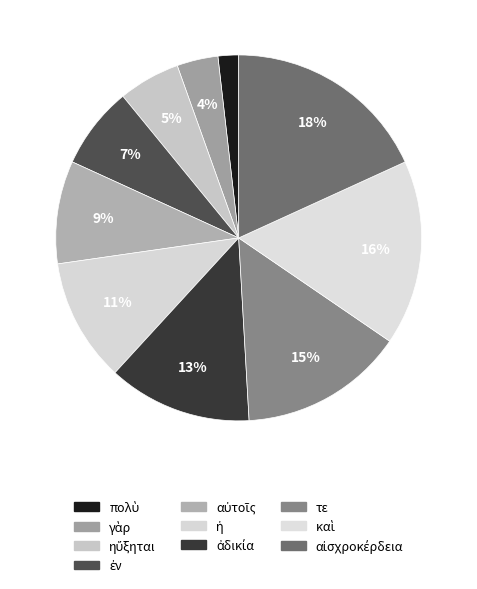

To the nearest percent, what is the difference between the αὐτοῖς and καὶ slice percentages?

7%